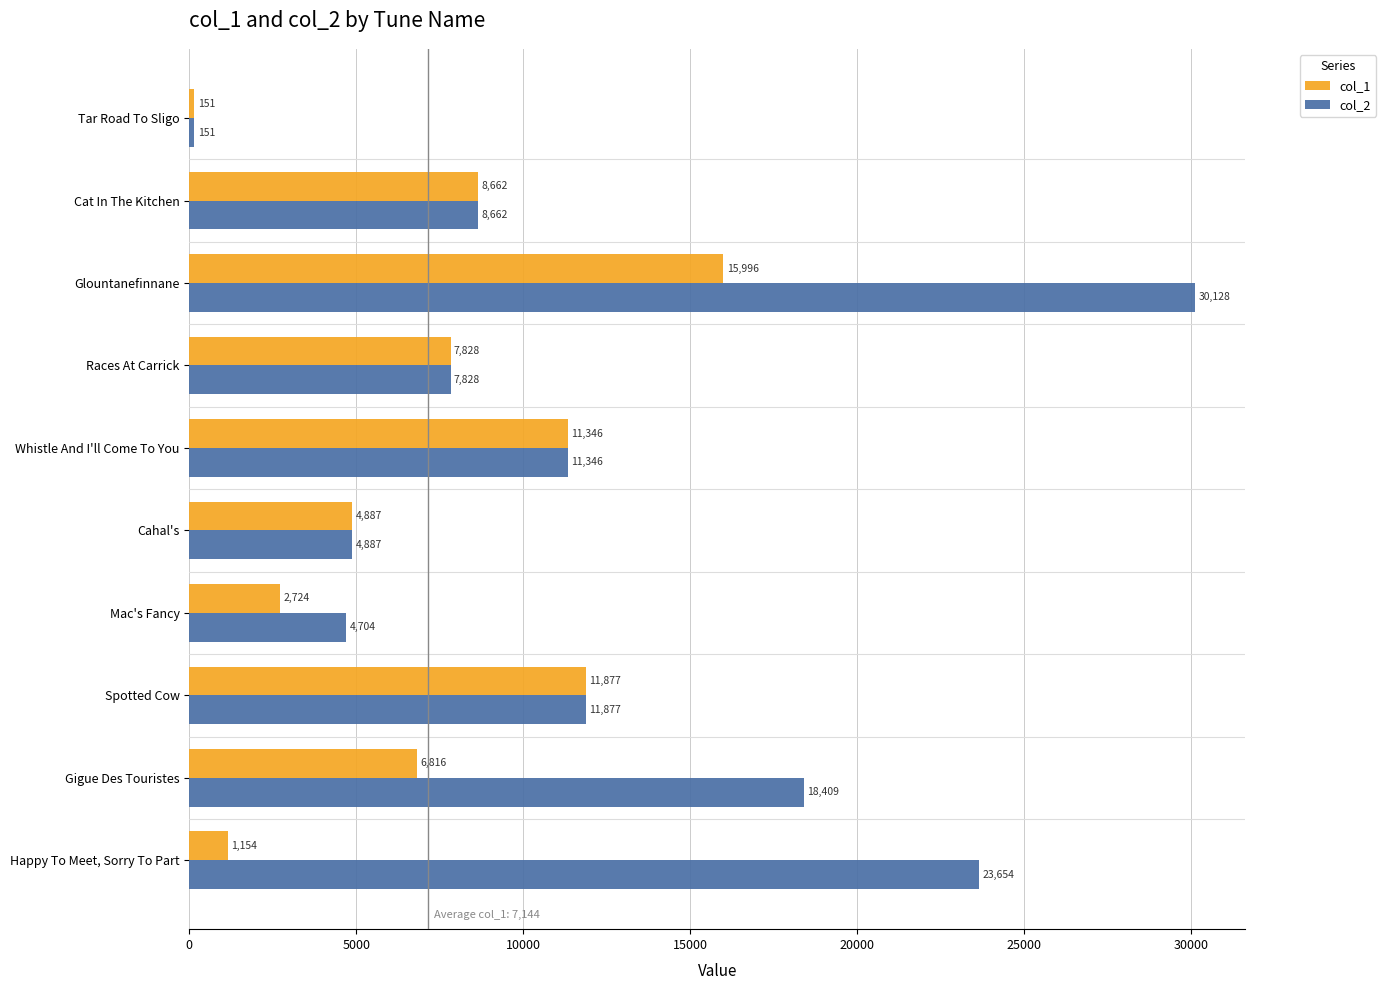

What is the minimum value for col_2?

151